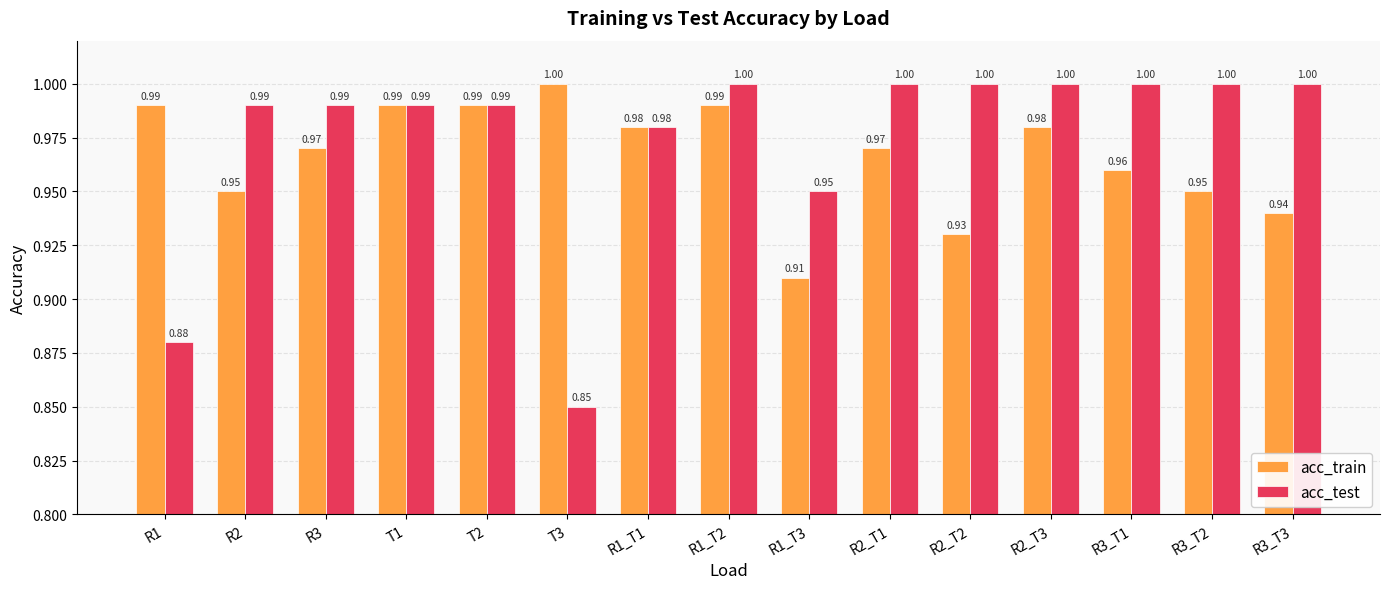

Which series has the largest range (max minus min)?

acc_test